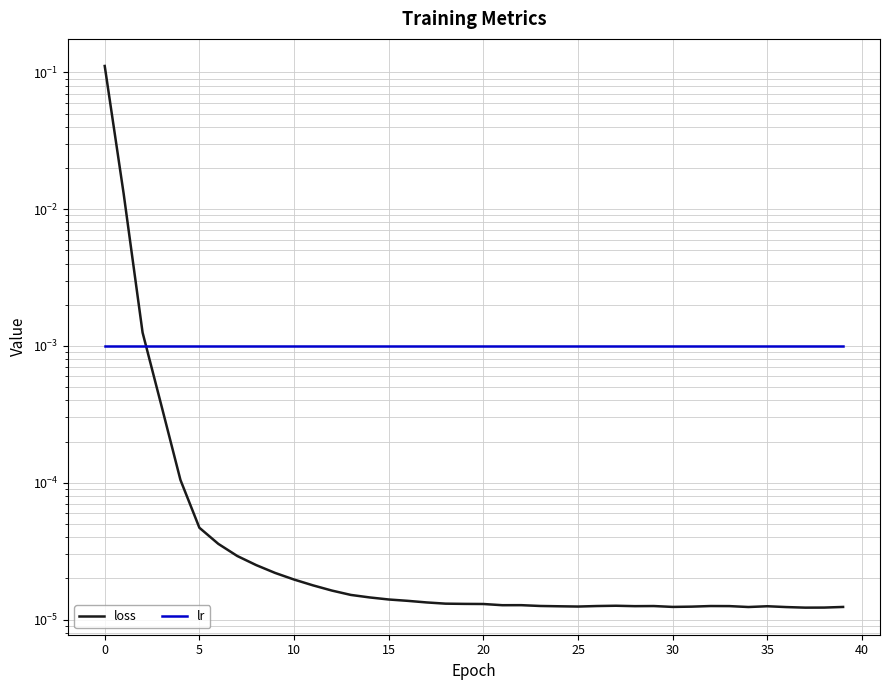

What is the label of the 12th point from the left?

11